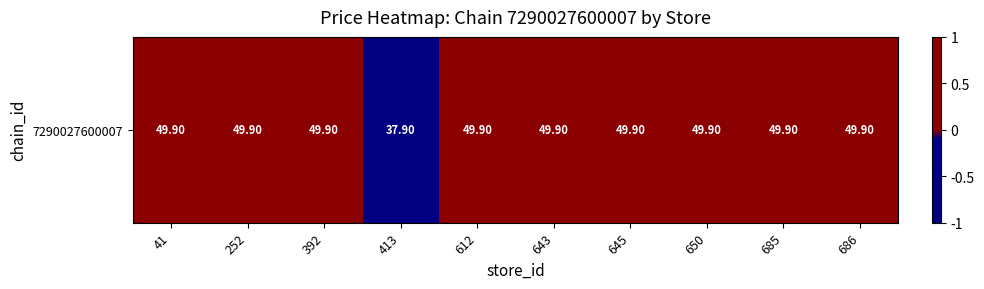

True or false: the data shows 0.1 at 392.

False